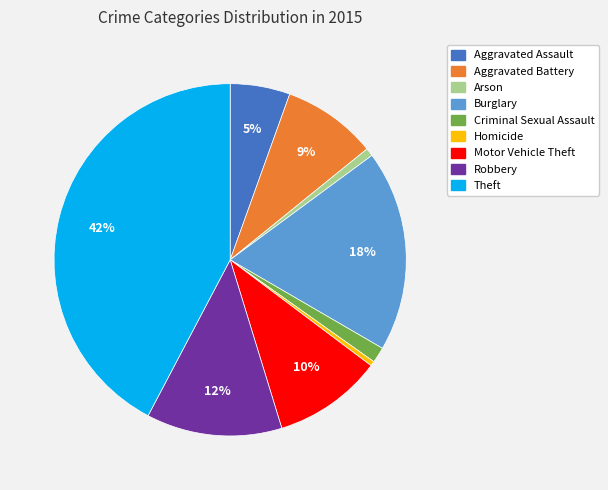

Is the sum of Theft and Criminal Sexual Assault greater than half?

No